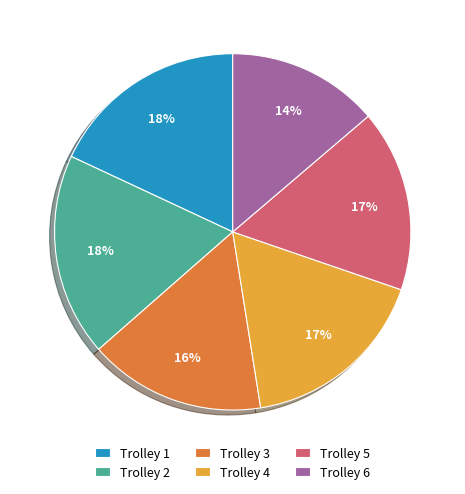

To the nearest percent, what is the difference between the Trolley 5 and Trolley 6 slice percentages?

3%